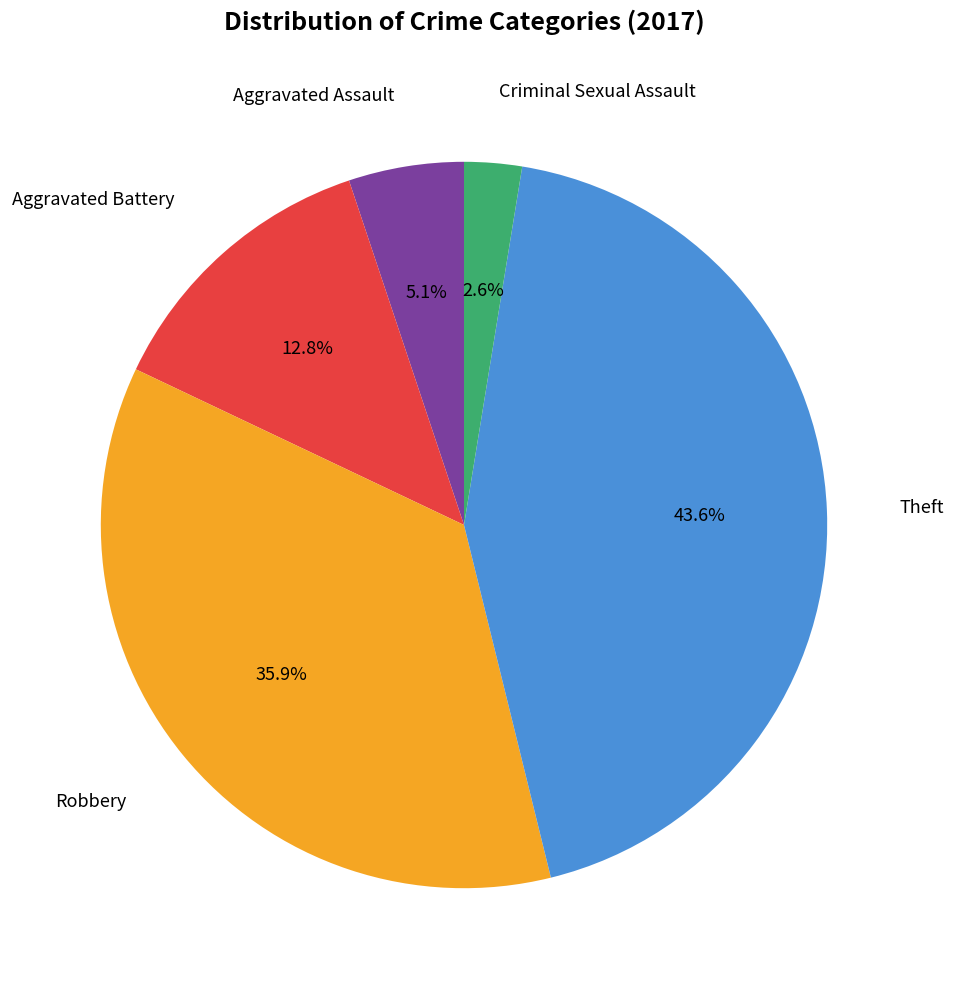

Is there a majority slice in this chart?

No